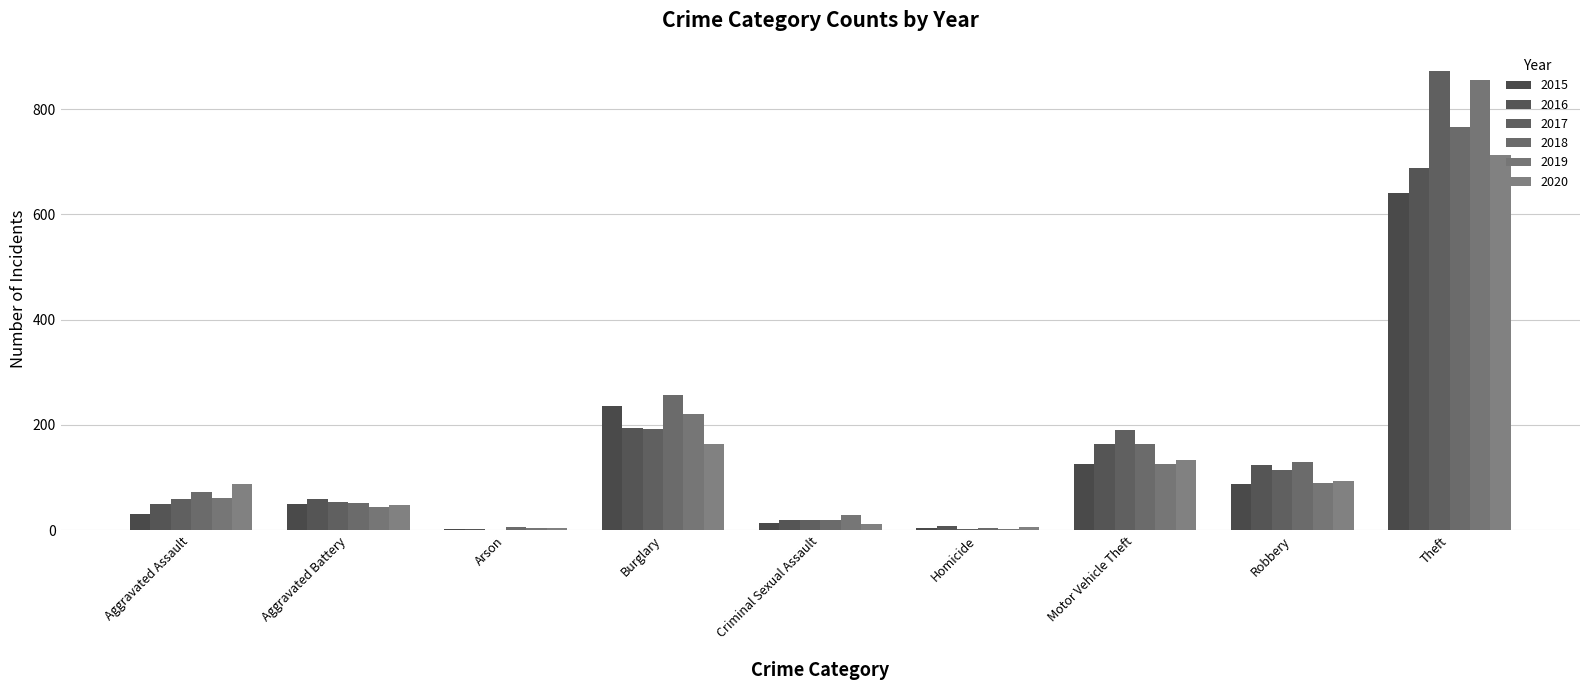

What is the value of the 2016 bar at the 5th from the left?

20